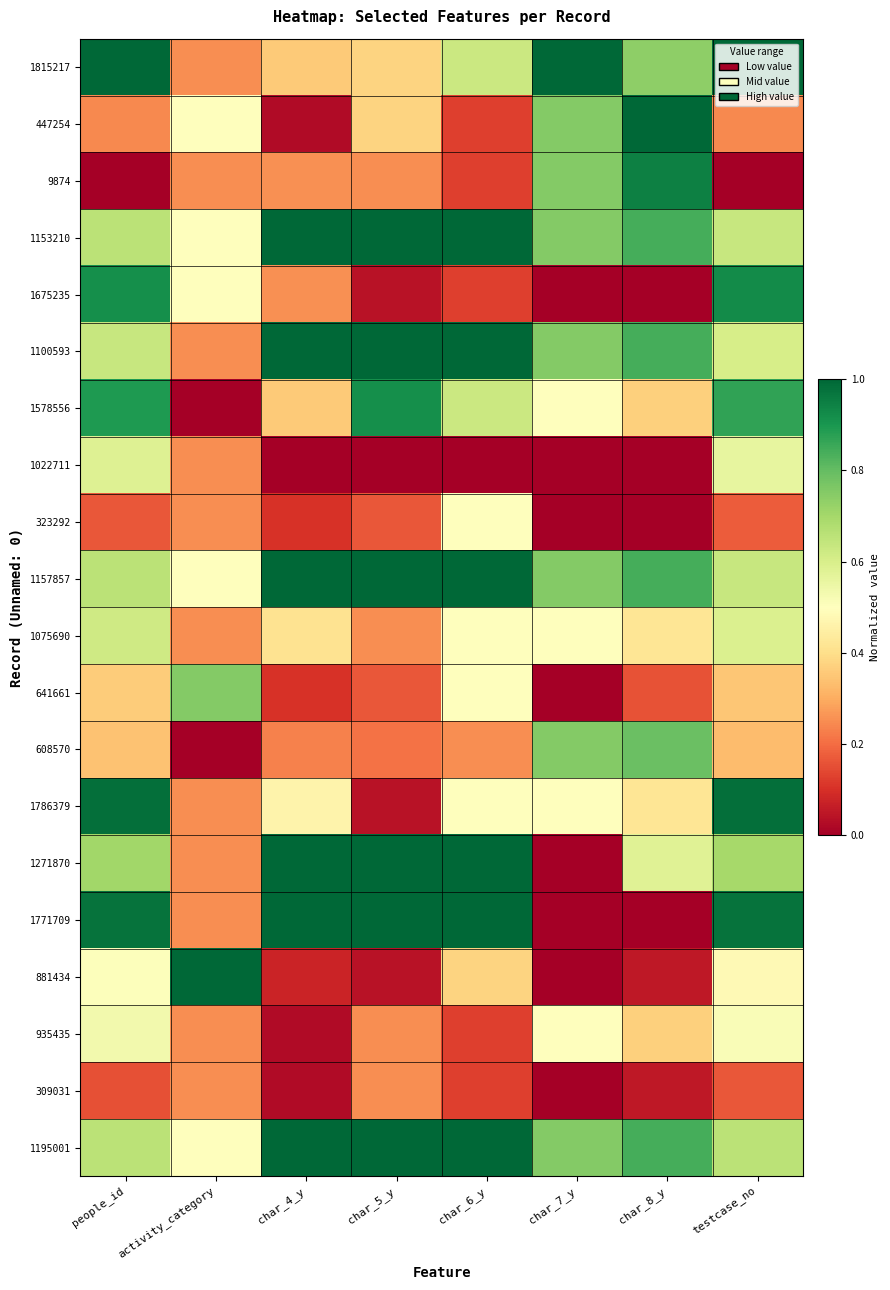

Reading left to right, transcribe all the data shown in this chart.

1815217: people_id=1.0	activity_category=0.2	char_4_y=0.4	char_5_y=0.4	char_6_y=0.6	char_7_y=1.0	char_8_y=0.7	testcase_no=1.0
447254: people_id=0.2	activity_category=0.5	char_4_y=0.0	char_5_y=0.4	char_6_y=0.1	char_7_y=0.8	char_8_y=1.0	testcase_no=0.2
9874: people_id=0.0	activity_category=0.2	char_4_y=0.3	char_5_y=0.2	char_6_y=0.1	char_7_y=0.8	char_8_y=0.9	testcase_no=0.0
1153210: people_id=0.7	activity_category=0.5	char_4_y=1.0	char_5_y=1.0	char_6_y=1.0	char_7_y=0.8	char_8_y=0.8	testcase_no=0.6
1675235: people_id=0.9	activity_category=0.5	char_4_y=0.3	char_5_y=0.0	char_6_y=0.1	char_7_y=0.0	char_8_y=0.0	testcase_no=0.9
1100593: people_id=0.6	activity_category=0.2	char_4_y=1.0	char_5_y=1.0	char_6_y=1.0	char_7_y=0.8	char_8_y=0.8	testcase_no=0.6
1578556: people_id=0.9	activity_category=0.0	char_4_y=0.4	char_5_y=0.9	char_6_y=0.6	char_7_y=0.5	char_8_y=0.4	testcase_no=0.9
1022711: people_id=0.6	activity_category=0.2	char_4_y=0.0	char_5_y=0.0	char_6_y=0.0	char_7_y=0.0	char_8_y=0.0	testcase_no=0.6
323292: people_id=0.2	activity_category=0.2	char_4_y=0.1	char_5_y=0.2	char_6_y=0.5	char_7_y=0.0	char_8_y=0.0	testcase_no=0.2
1157857: people_id=0.7	activity_category=0.5	char_4_y=1.0	char_5_y=1.0	char_6_y=1.0	char_7_y=0.8	char_8_y=0.8	testcase_no=0.6
1075690: people_id=0.6	activity_category=0.2	char_4_y=0.4	char_5_y=0.2	char_6_y=0.5	char_7_y=0.5	char_8_y=0.4	testcase_no=0.6
641661: people_id=0.4	activity_category=0.8	char_4_y=0.1	char_5_y=0.2	char_6_y=0.5	char_7_y=0.0	char_8_y=0.2	testcase_no=0.3
608570: people_id=0.3	activity_category=0.0	char_4_y=0.2	char_5_y=0.2	char_6_y=0.2	char_7_y=0.8	char_8_y=0.8	testcase_no=0.3
1786379: people_id=1.0	activity_category=0.2	char_4_y=0.5	char_5_y=0.0	char_6_y=0.5	char_7_y=0.5	char_8_y=0.4	testcase_no=1.0
1271870: people_id=0.7	activity_category=0.2	char_4_y=1.0	char_5_y=1.0	char_6_y=1.0	char_7_y=0.0	char_8_y=0.6	testcase_no=0.7
1771709: people_id=1.0	activity_category=0.2	char_4_y=1.0	char_5_y=1.0	char_6_y=1.0	char_7_y=0.0	char_8_y=0.0	testcase_no=1.0
881434: people_id=0.5	activity_category=1.0	char_4_y=0.1	char_5_y=0.0	char_6_y=0.4	char_7_y=0.0	char_8_y=0.1	testcase_no=0.5
935435: people_id=0.5	activity_category=0.2	char_4_y=0.0	char_5_y=0.2	char_6_y=0.1	char_7_y=0.5	char_8_y=0.4	testcase_no=0.5
309031: people_id=0.2	activity_category=0.2	char_4_y=0.0	char_5_y=0.2	char_6_y=0.1	char_7_y=0.0	char_8_y=0.1	testcase_no=0.2
1195001: people_id=0.7	activity_category=0.5	char_4_y=1.0	char_5_y=1.0	char_6_y=1.0	char_7_y=0.8	char_8_y=0.8	testcase_no=0.7